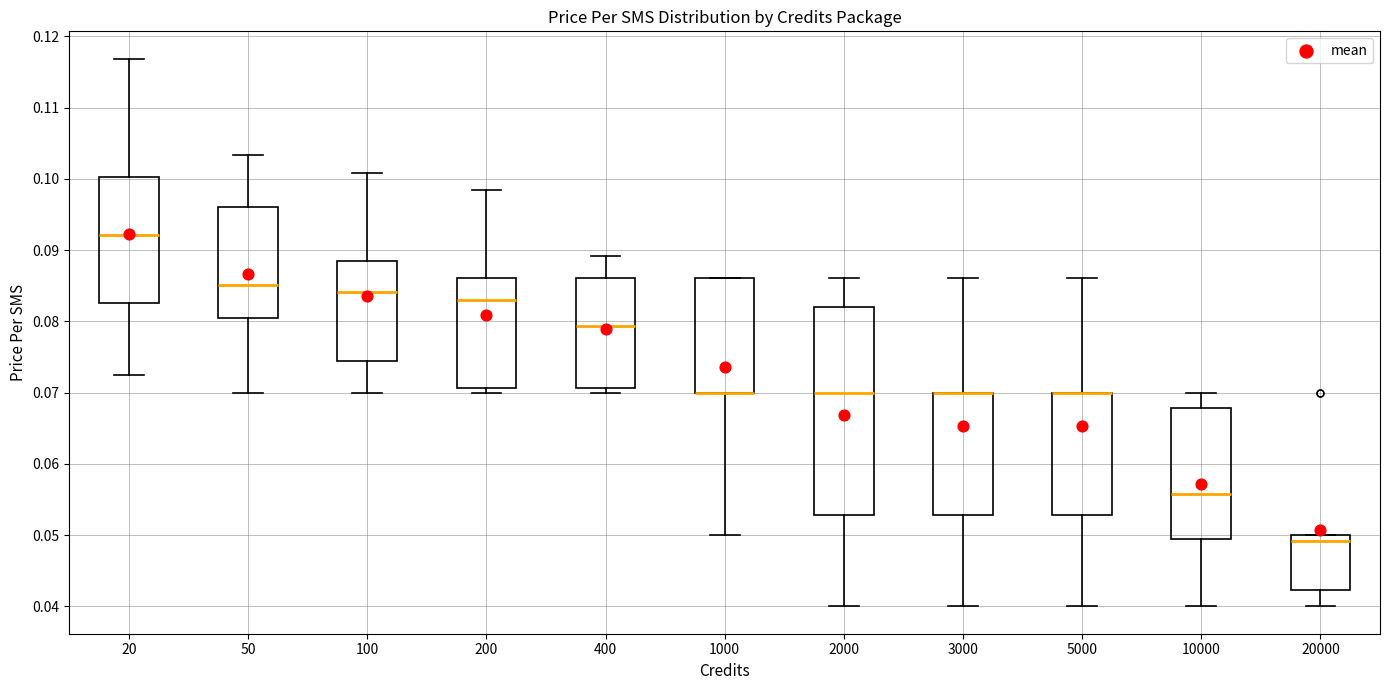

Which box is the tallest, from its lower edge to its upper edge?

2000